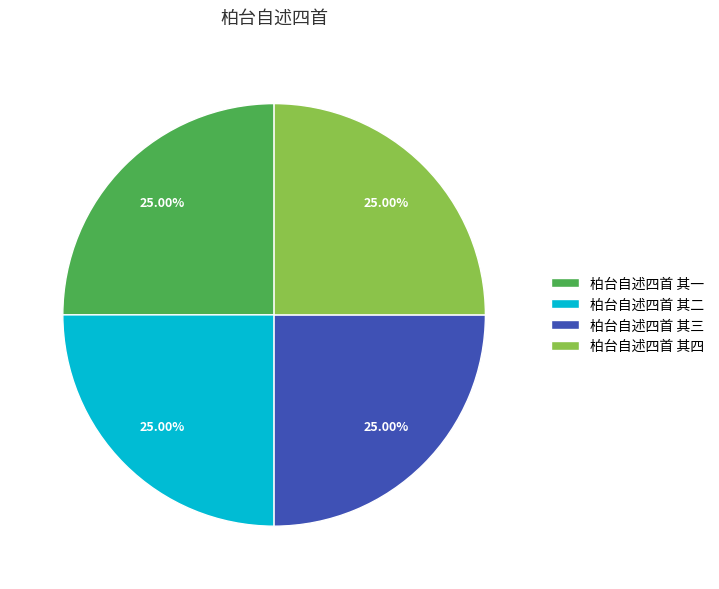

Approximately how many times larger is the value at 柏台自述四首 其一 compared to 柏台自述四首 其二?

1.0